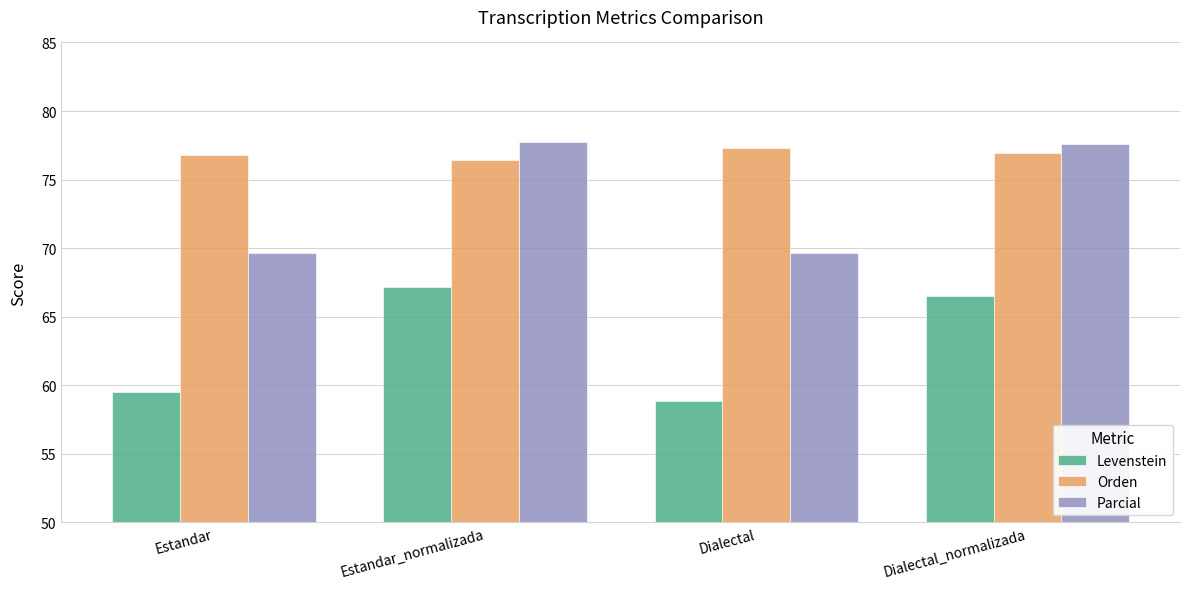

What is the sum of all Levenstein values?

252.0